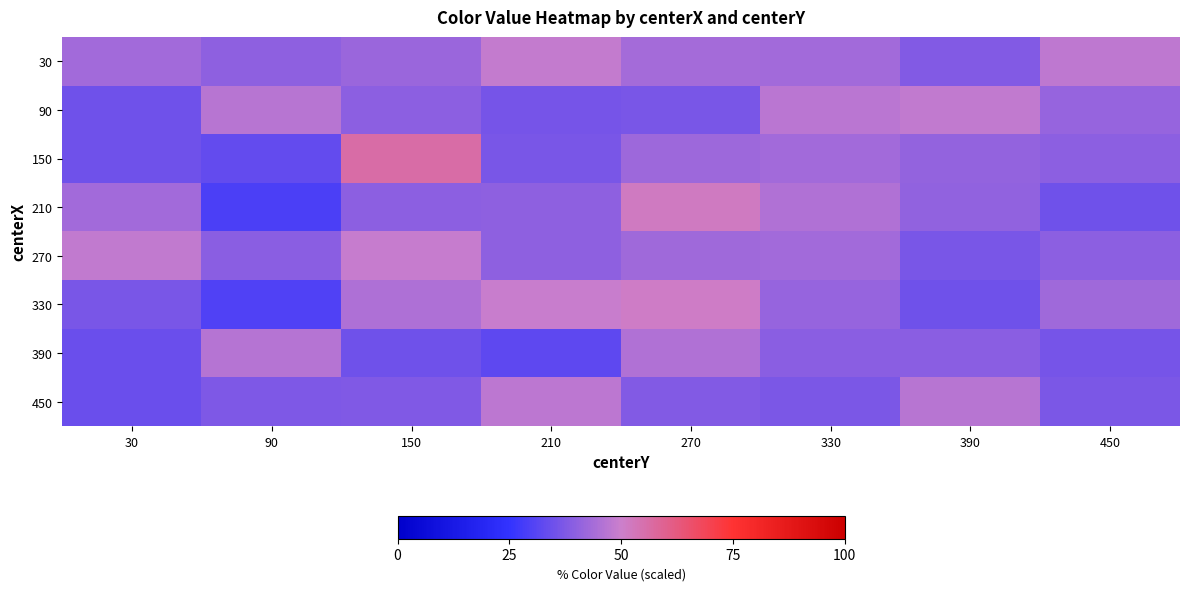

What is the greatest value displayed?

56.0